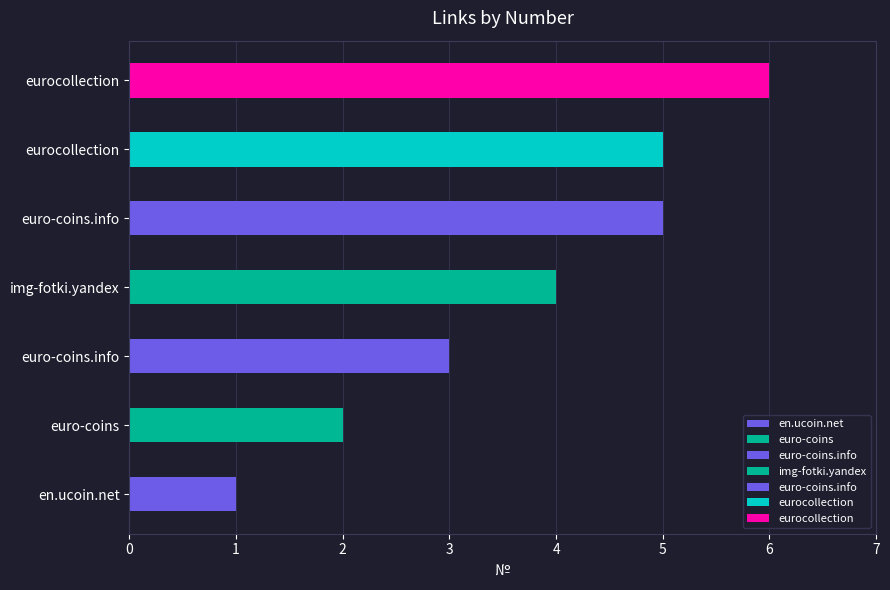

How many data points are less than 4?

3